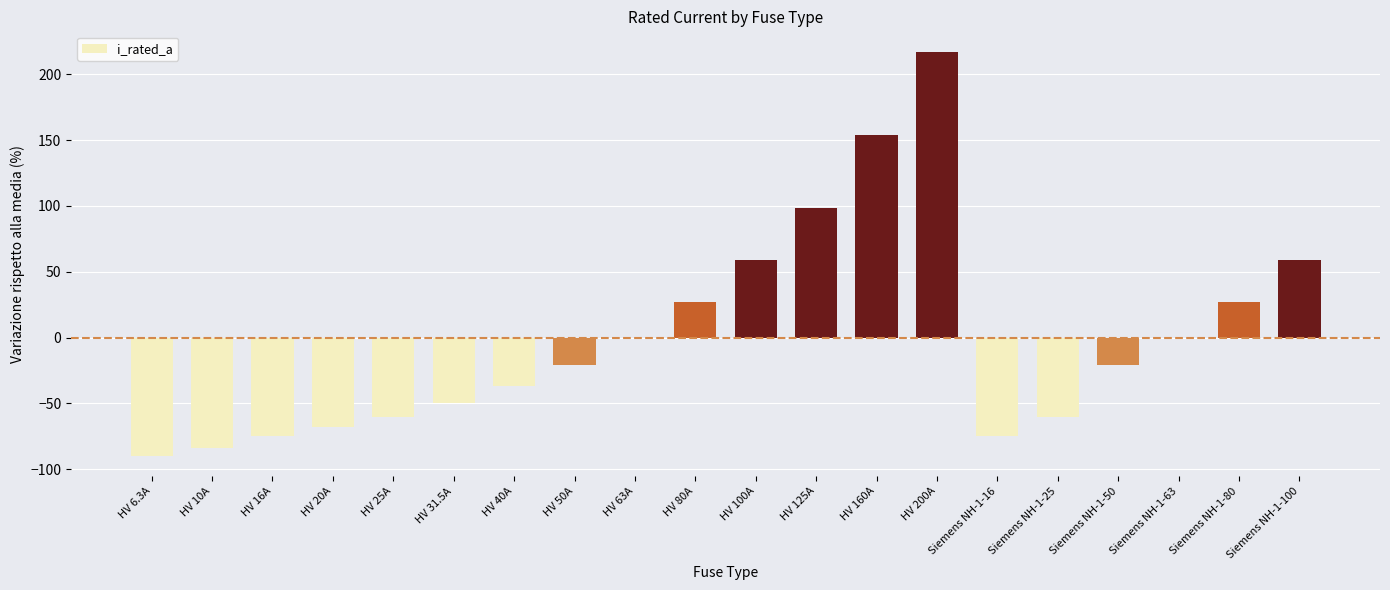

Count the number of data series in this chart.

1